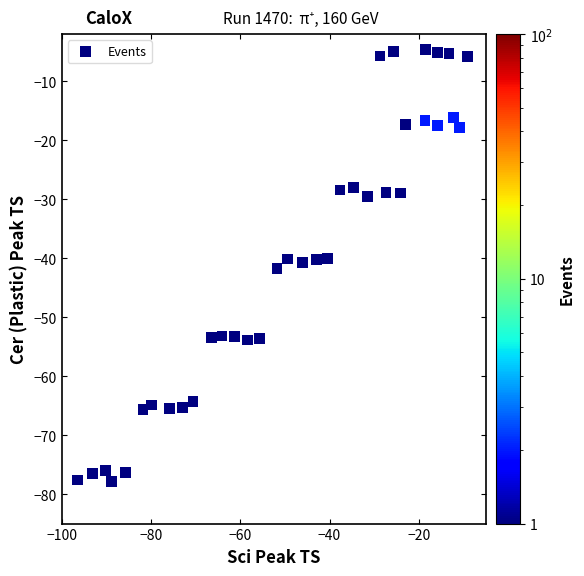

What is the range of Y values (max minus min)?

73.2